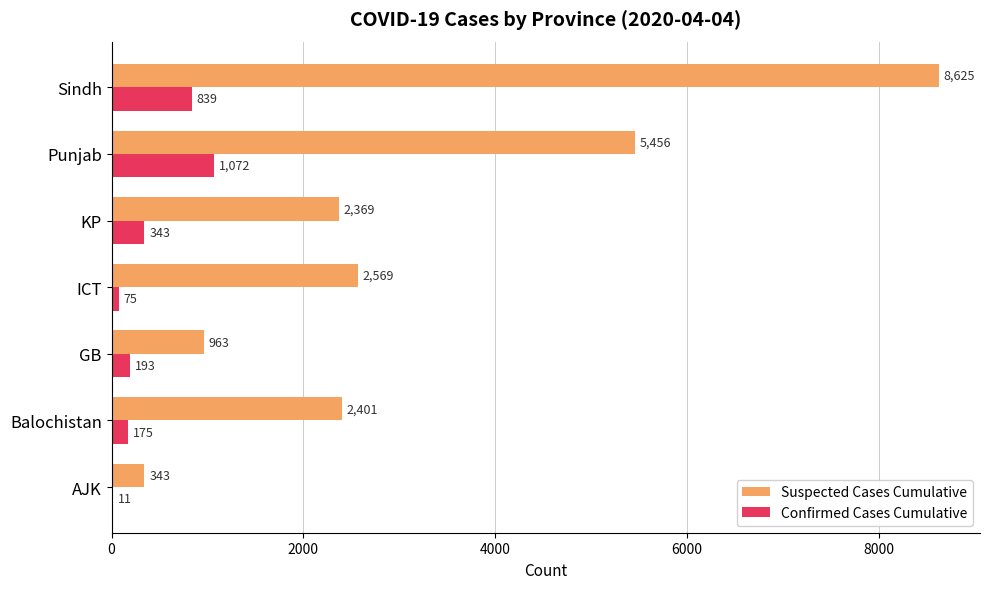

The value of Confirmed Cases Cumulative at KP is 343. True or false?

True